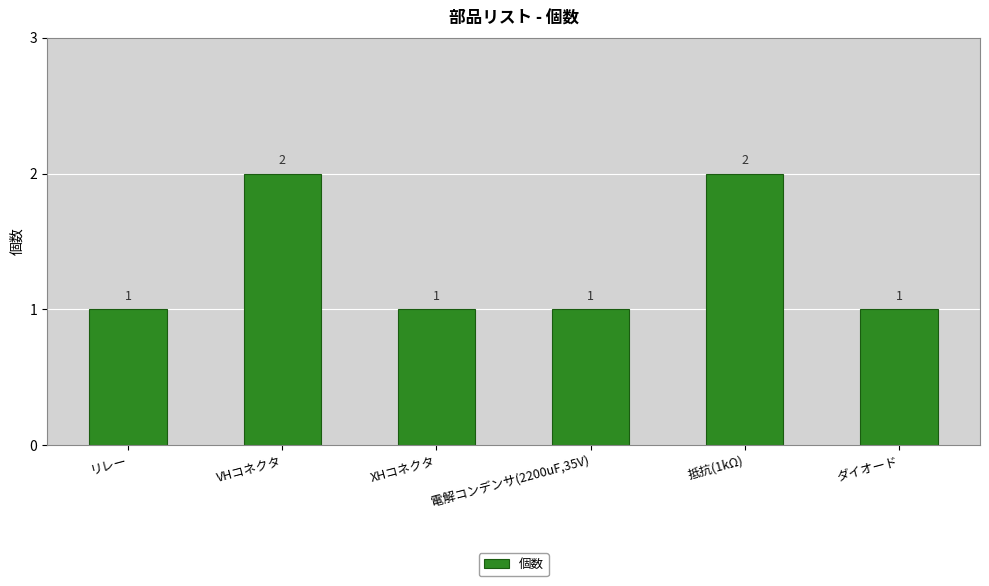

How many bars are there in total?

6